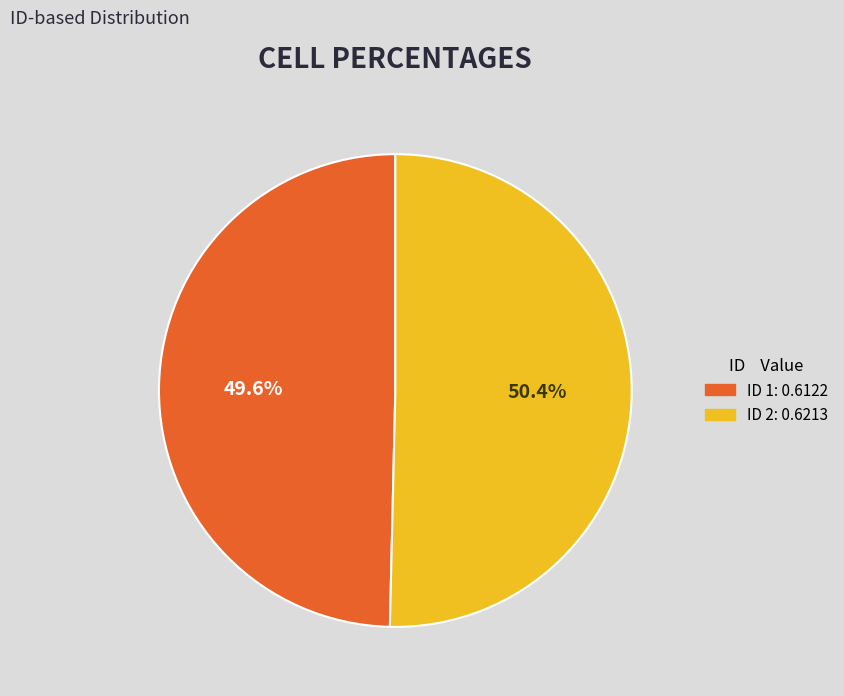

Is there a majority slice in this chart?

Yes